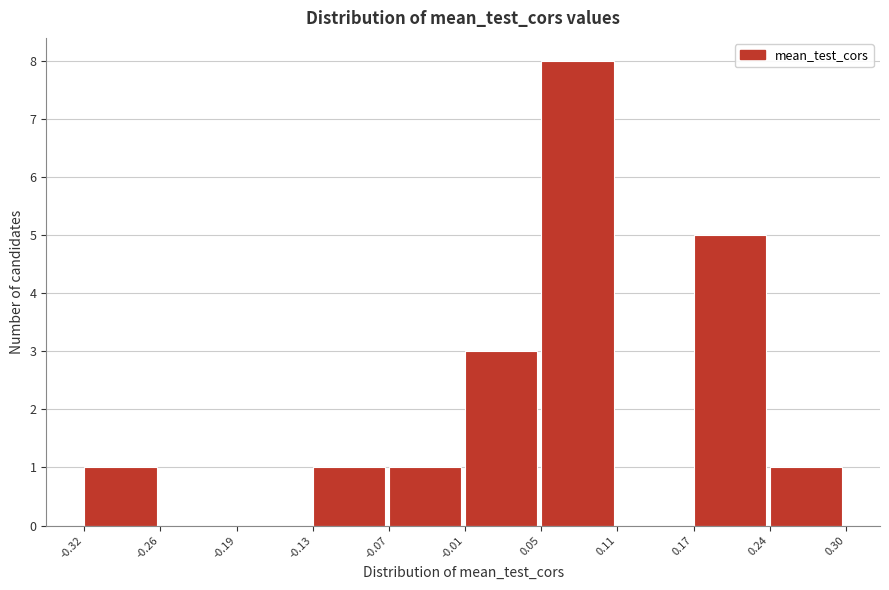

How tall is the bar that spans -0.01 to 0.05 on the x-axis? The values are not printed on the chart, so give them approximately, as read against the axis.

3